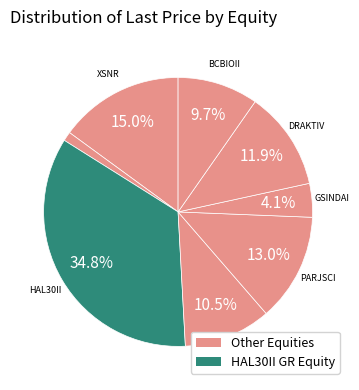

How many slices are in this pie chart?

8